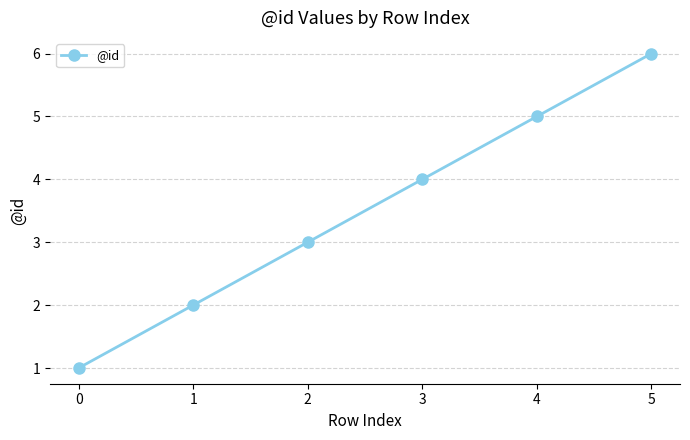

The chart shows a value of 2 at 1. True or false?

True